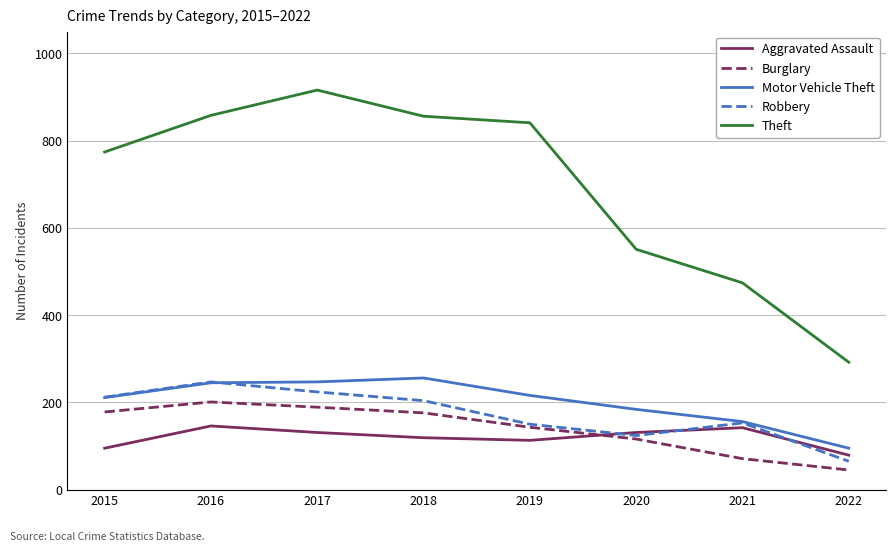

After their last crossing, which series has the higher values: Robbery or Motor Vehicle Theft?

Motor Vehicle Theft